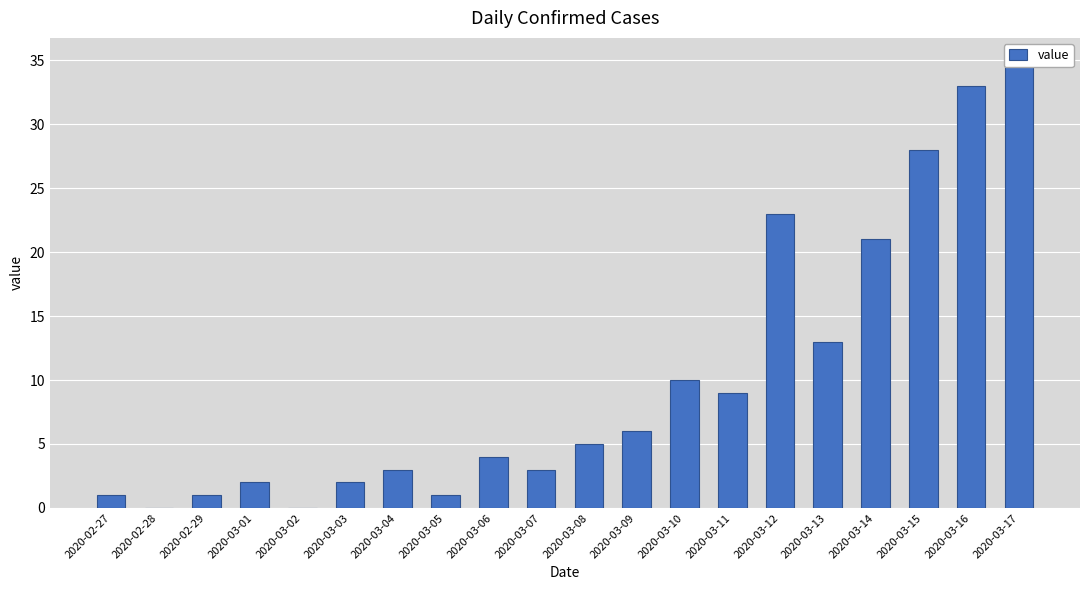

What value does the data have at 2020-03-08?

5